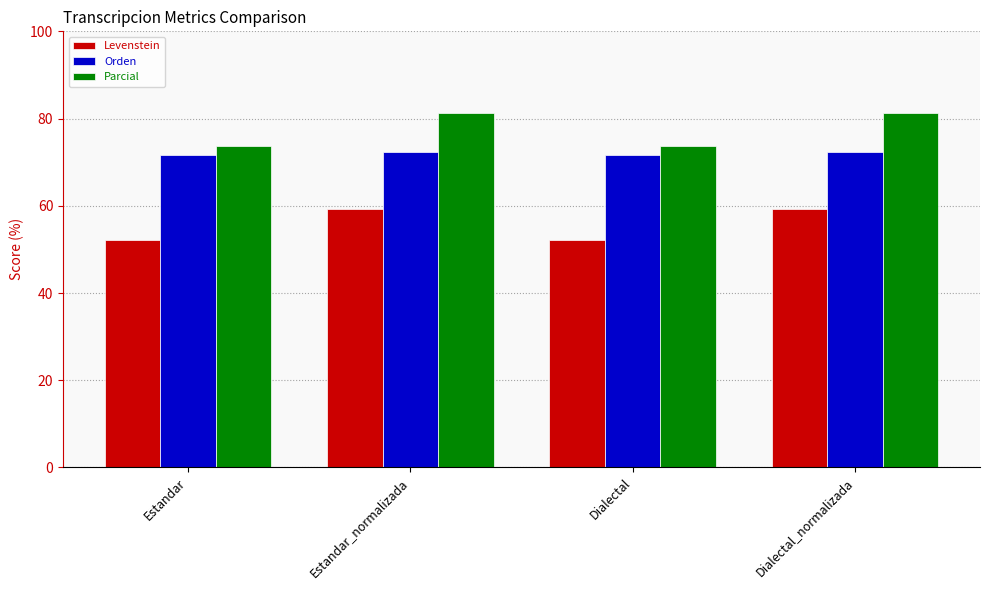

List the series in order of their overall mean, highest first.

Parcial, Orden, Levenstein